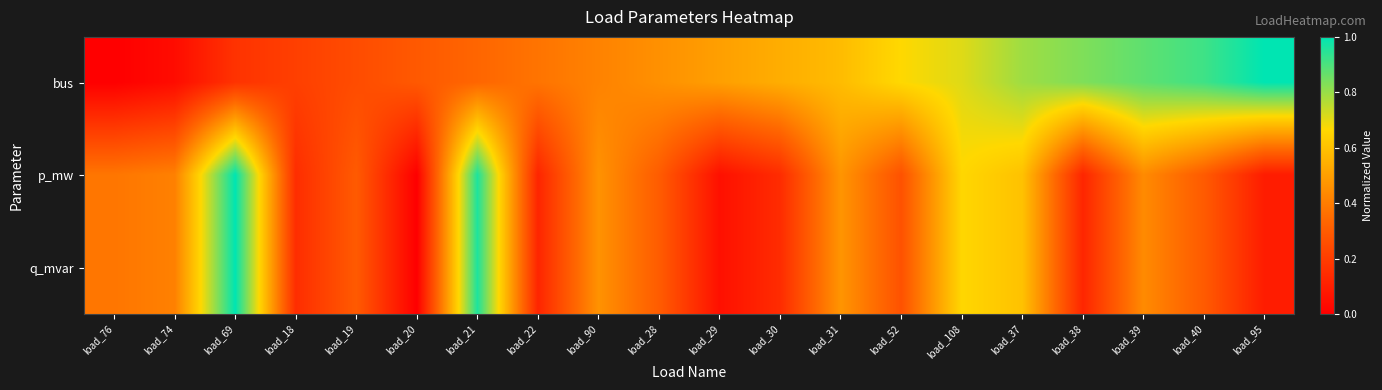

What is the total value across all series at load_20?

0.3